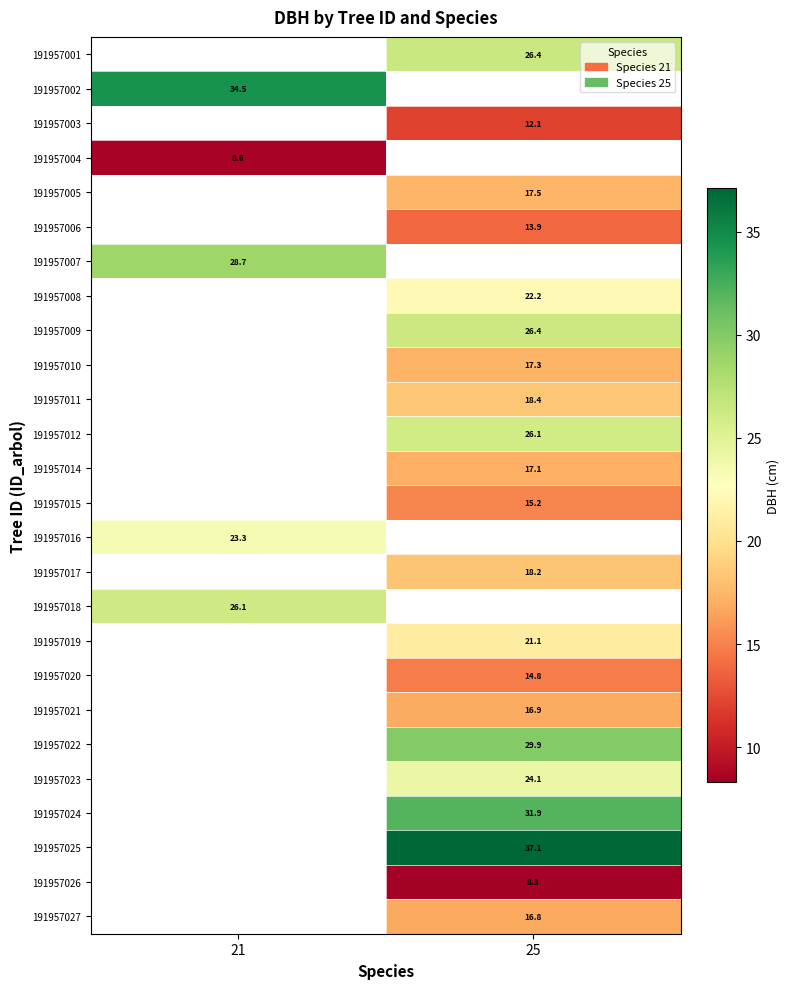

Which category has the lowest value in the 191957007 series?

21